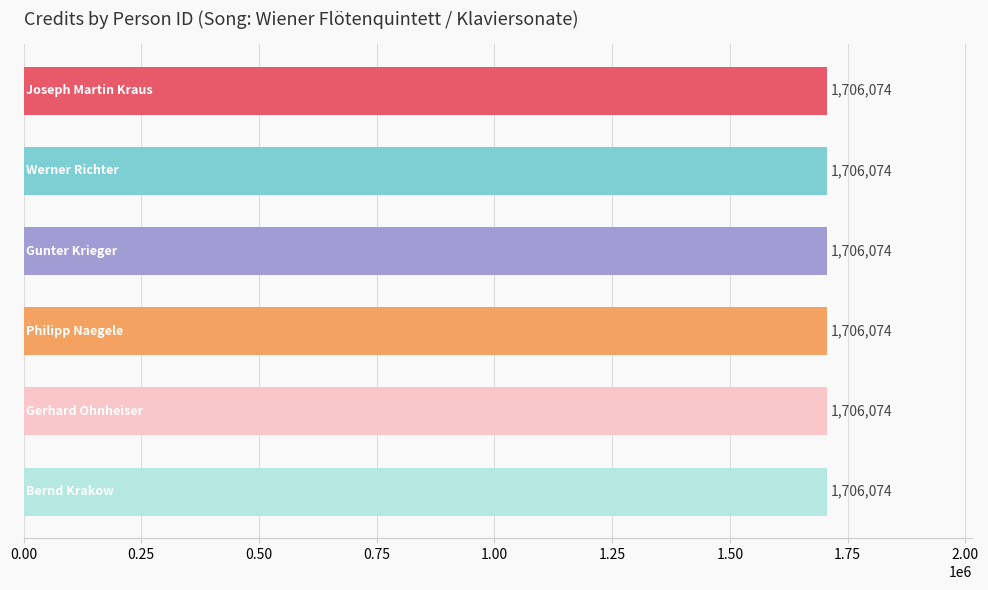

True or false: credit has a value of 3021450 at 1401061.

False